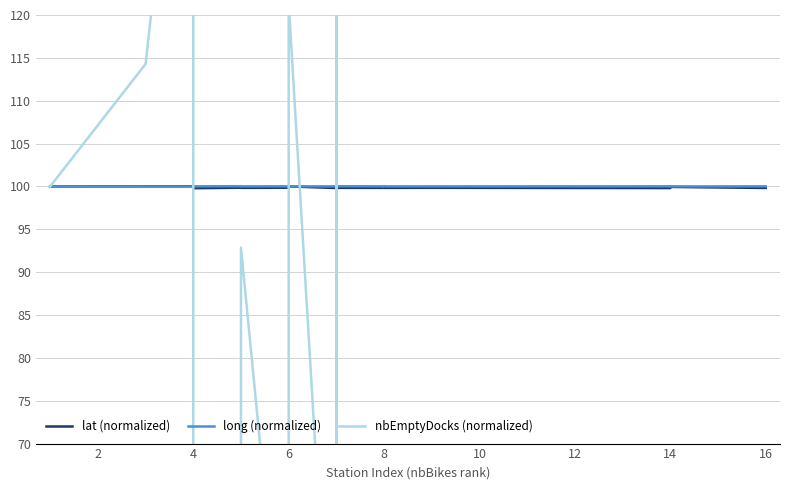

What is the highest value of the lat (normalized) series?

100.0